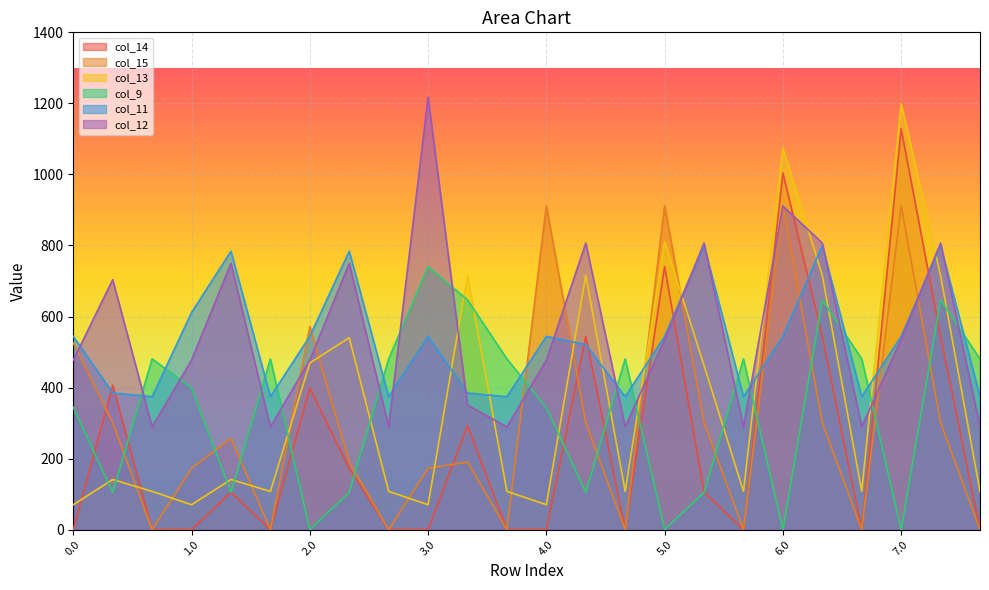

What is the difference between the highest and lowest values at 6.2?

480.7